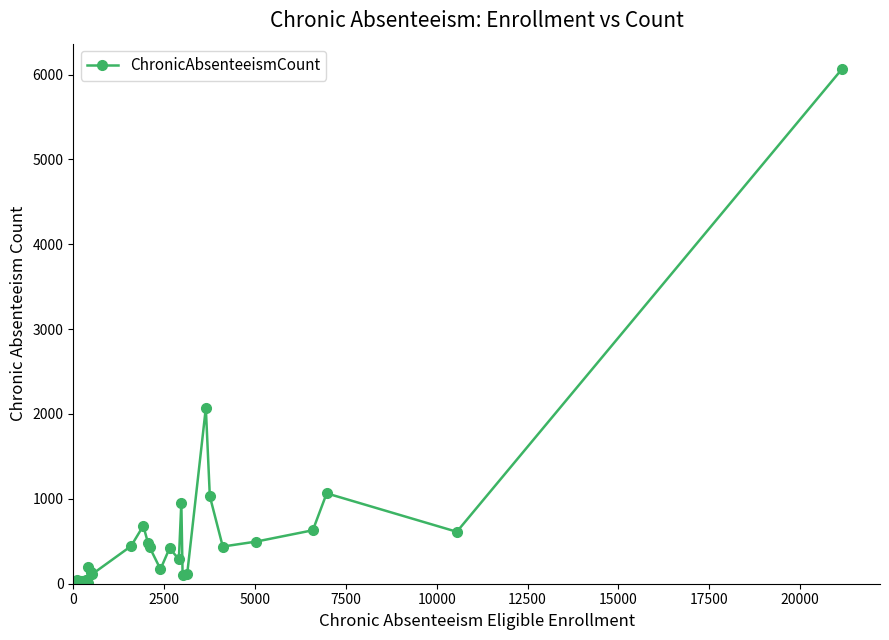

Count the number of categories in the chart.

29